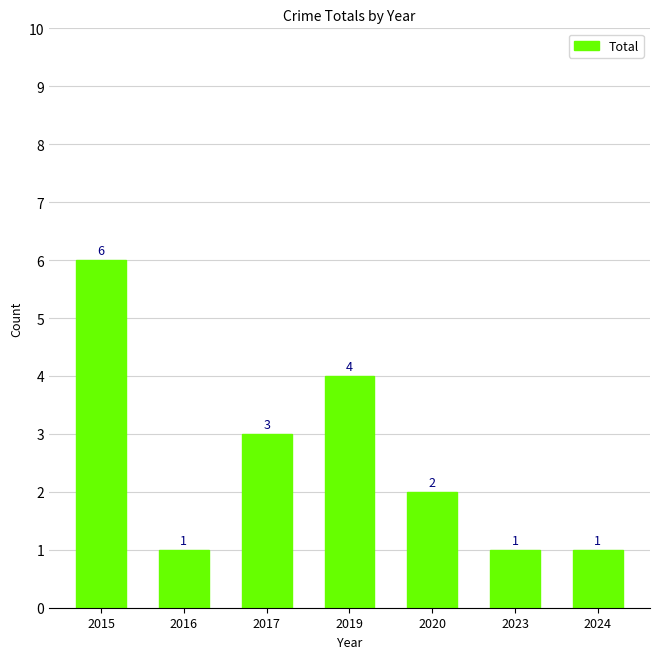

Which label corresponds to the largest value in the chart?

2015